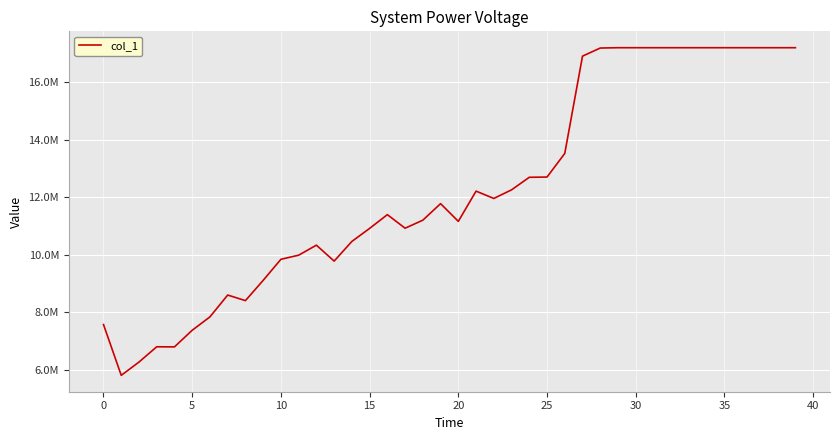

At which label is the value closest to 11500753?

16